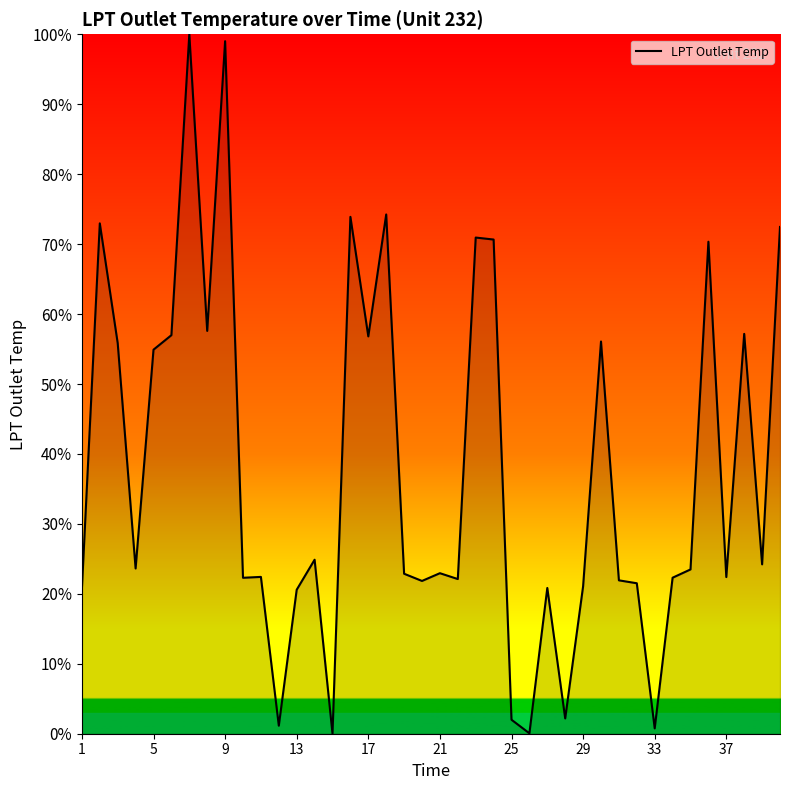

What is the greatest value displayed?

100.0